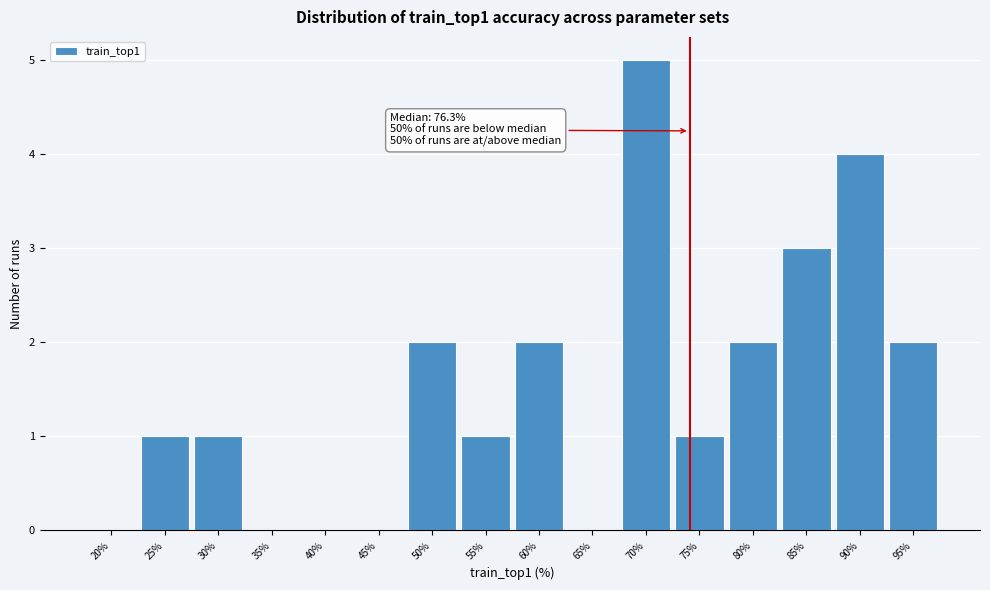

Reading right to left, transcribe all the data shown in this chart.

95%=2	90%=4	85%=3	80%=2	75%=1	70%=5	65%=0	60%=2	55%=1	50%=2	45%=0	40%=0	35%=0	30%=1	25%=1	20%=0